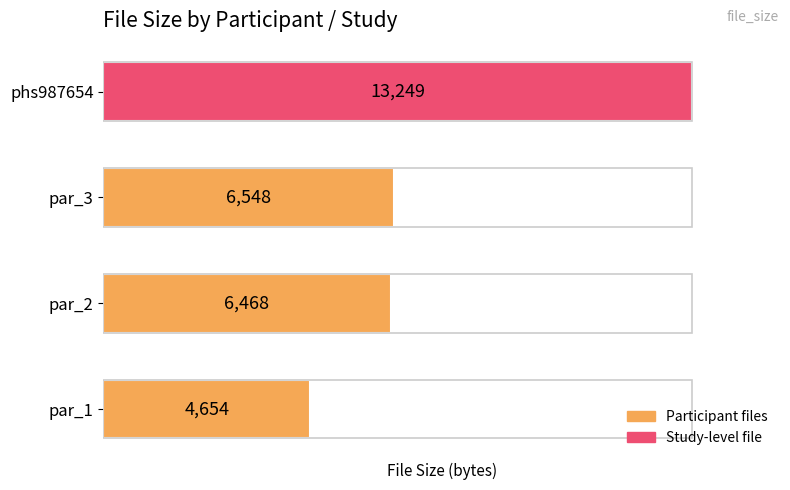

How many series are shown in this chart?

1